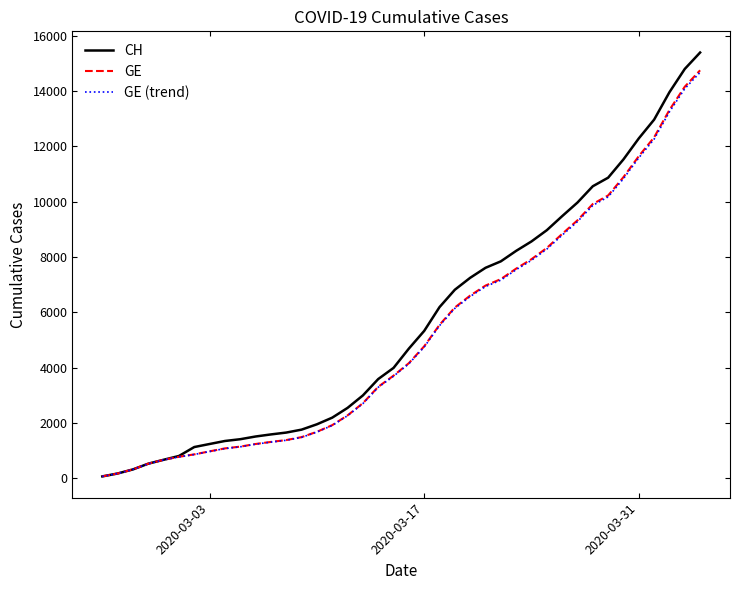

What is the maximum value shown in the chart?

15390.0